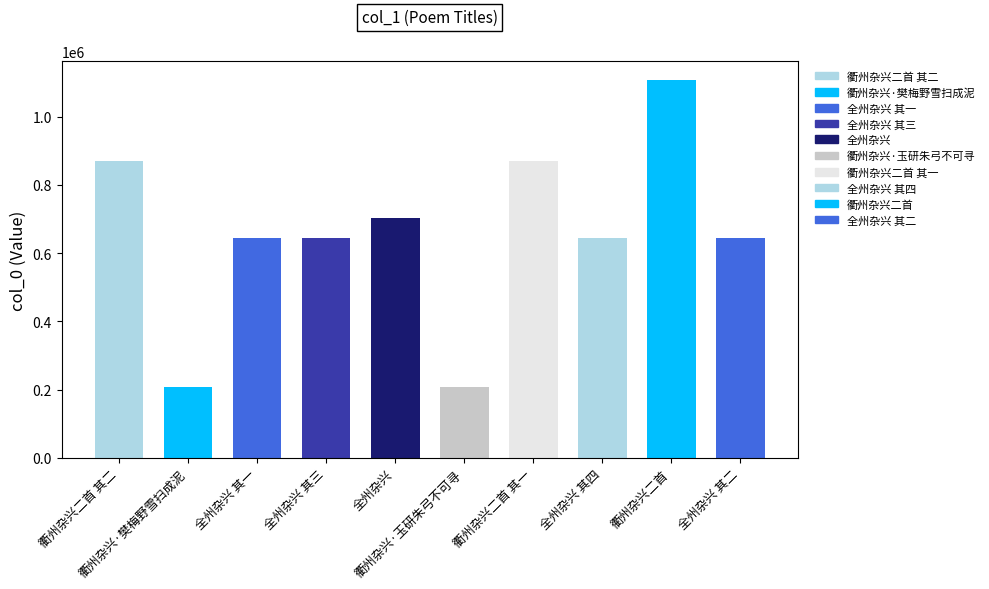

Reading left to right, extract all data points from this chart.

868681	206940	645254	645256	704138	206942	868682	645257	1107560	645255